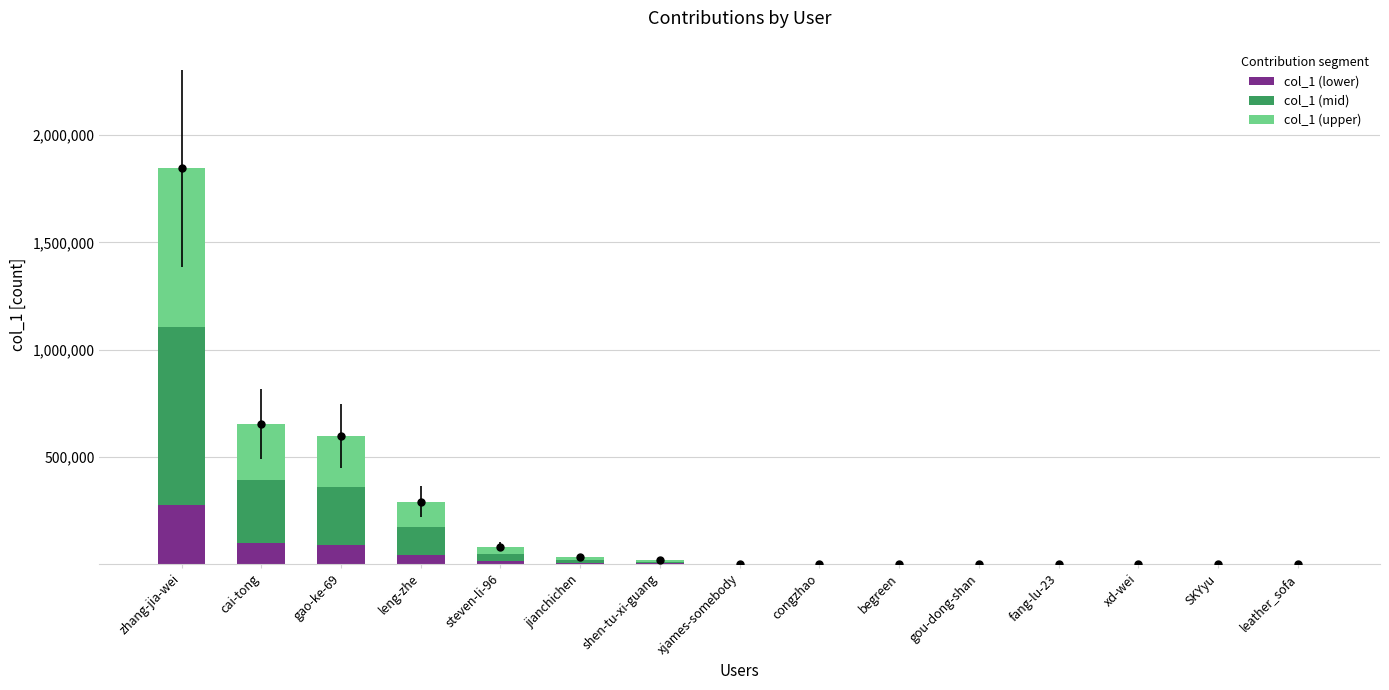

What is the highest value of the col_1 (lower) series?

276781.5